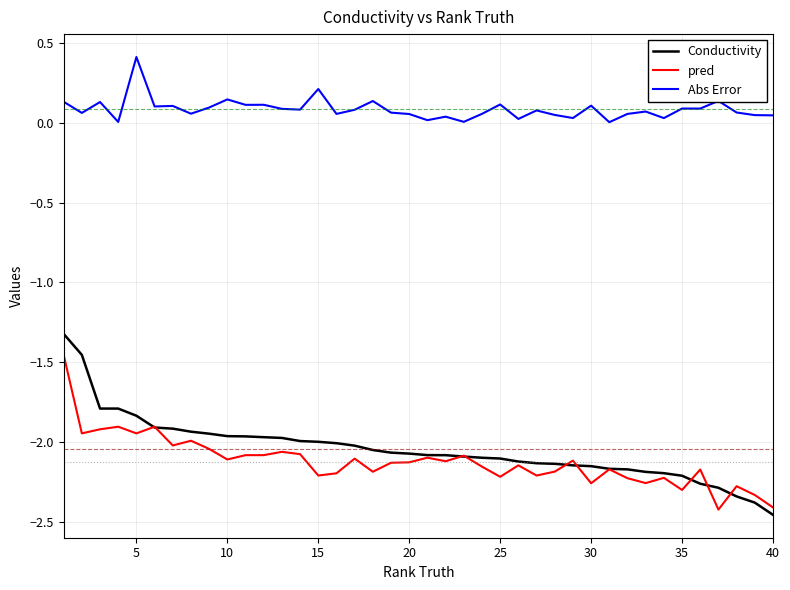

What is the minimum value for pred?

-2.4